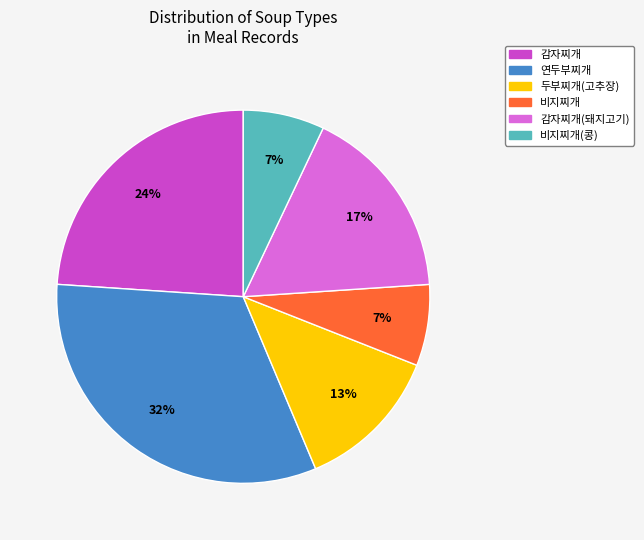

Is there any slice that represents more than half of the pie?

No